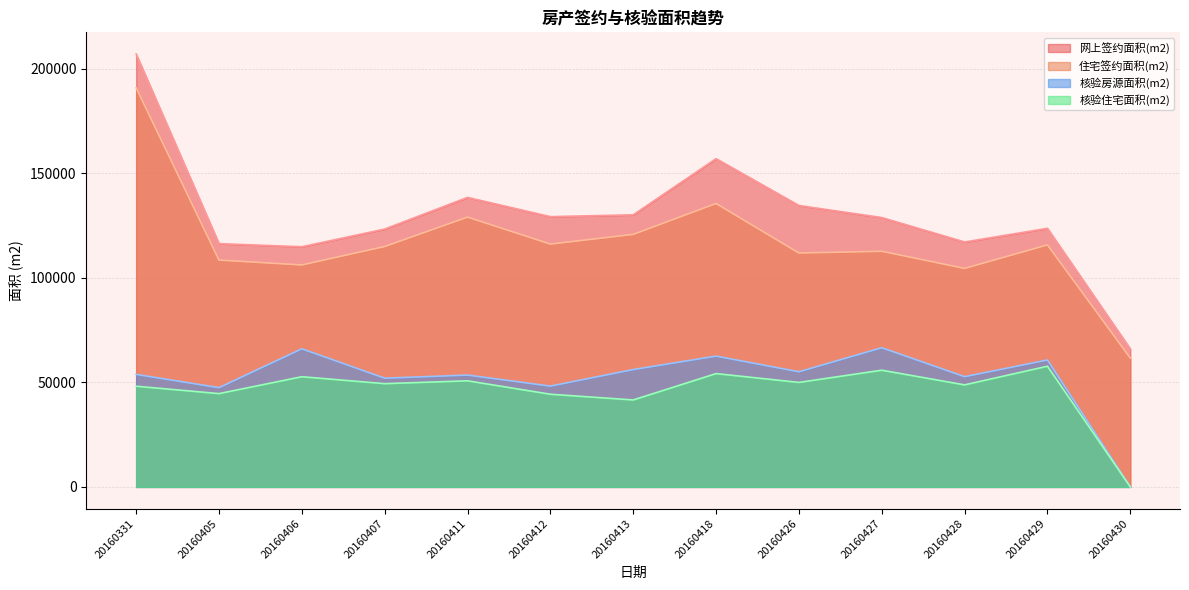

The 核验住宅面积(m2) series shows 44628.5 at 20160405. True or false?

True